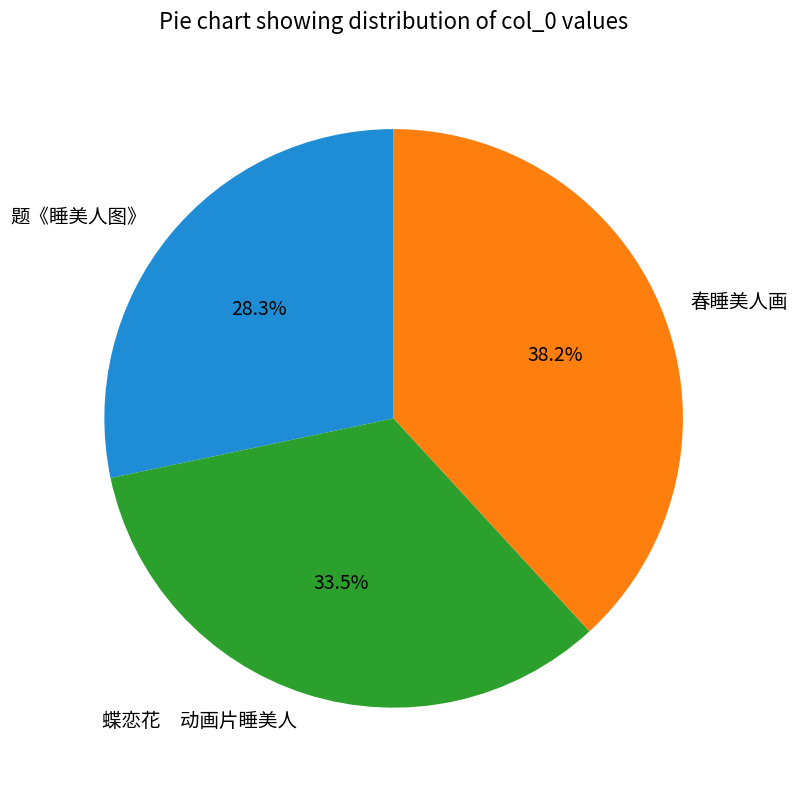

What is the largest slice in the pie chart?

春睡美人画